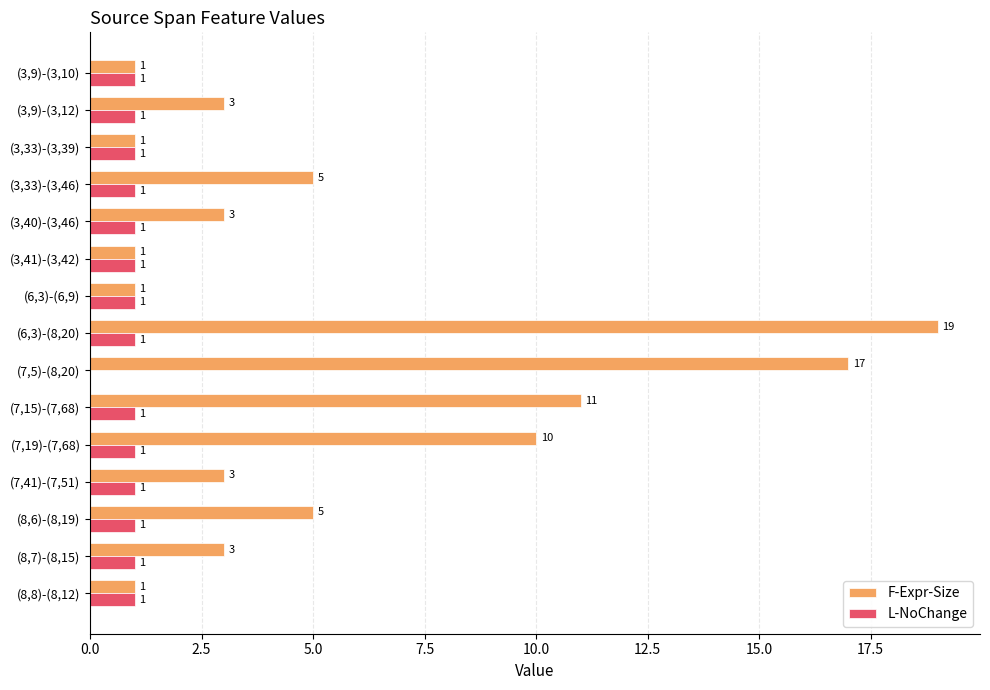

Which series has the largest total across all categories?

F-Expr-Size